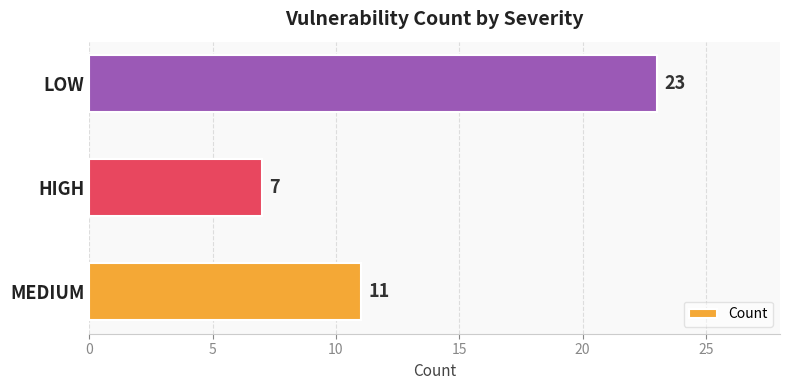

Rank the categories by value from lowest to highest.

HIGH, MEDIUM, LOW